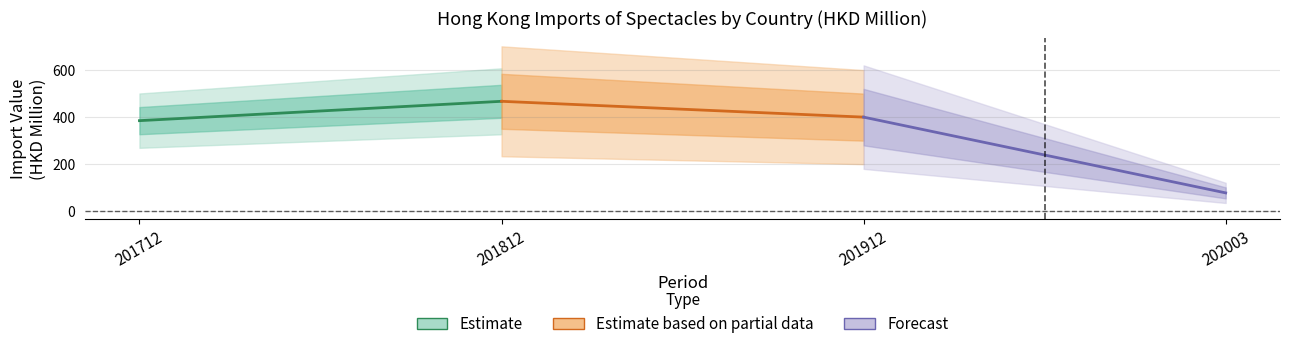

What is the greatest value displayed?

468.5